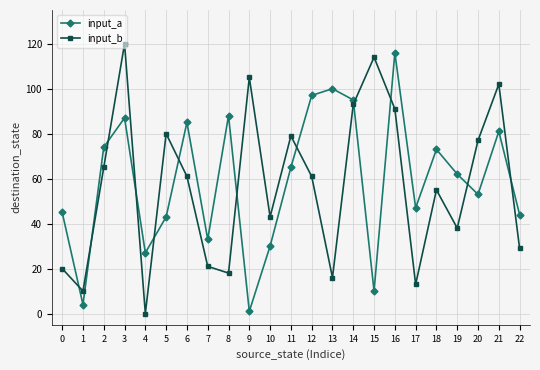

Reading right to left, list all the values displayed in this chart.

input_a: 44	81	53	62	73	47	116	10	95	100	97	65	30	1	88	33	85	43	27	87	74	4	45
input_b: 29	102	77	38	55	13	91	114	93	16	61	79	43	105	18	21	61	80	0	120	65	10	20